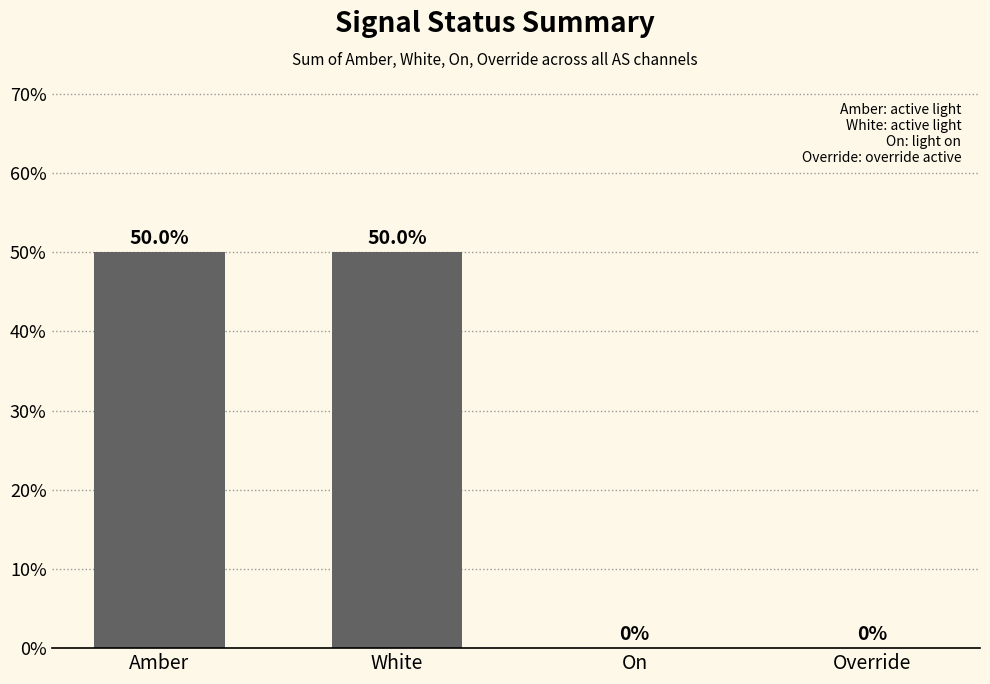

The value at On is 0. True or false?

True